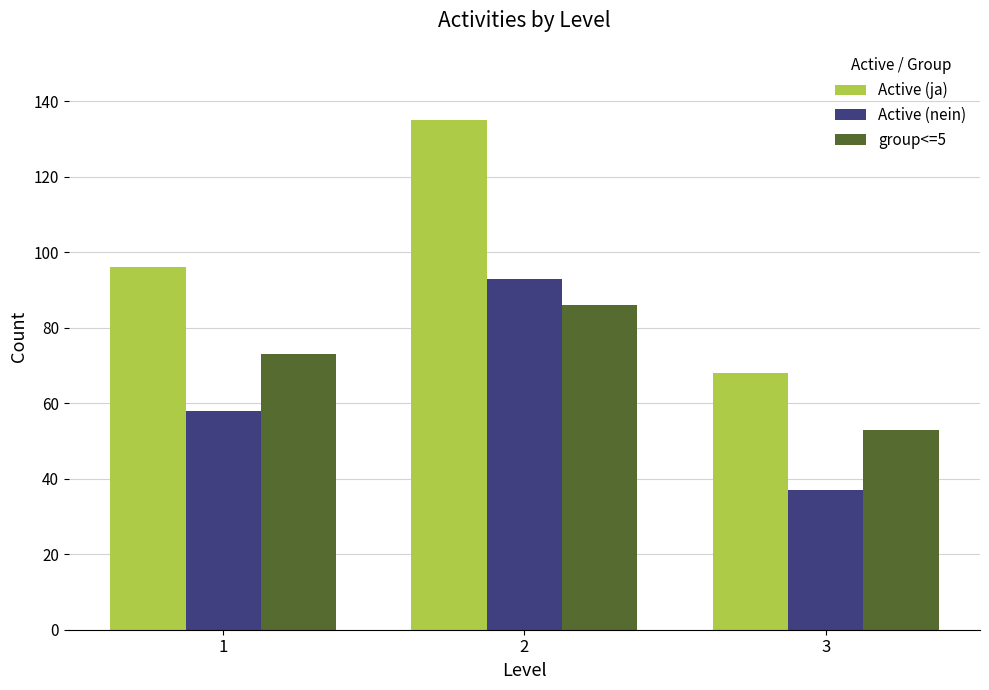

What is the total value across all series at 3?

158